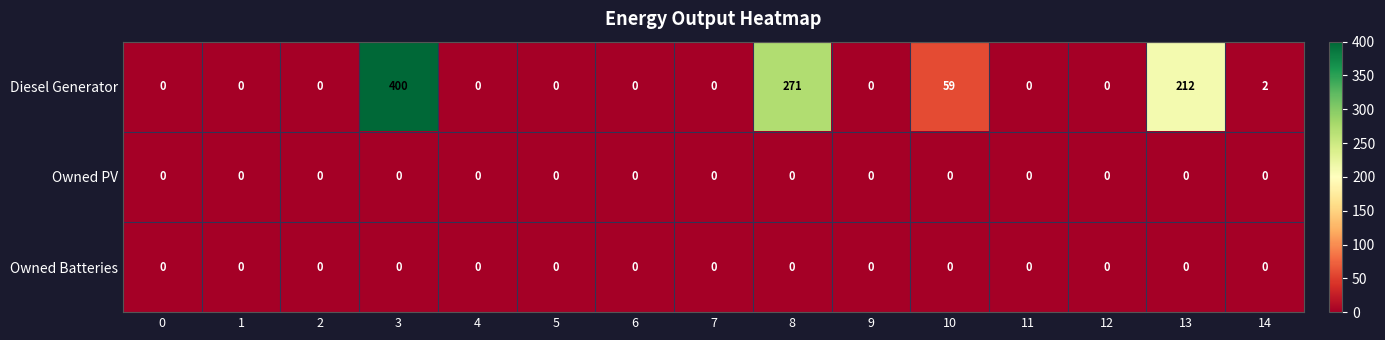

At how many categories does at least one series exceed 83?

3